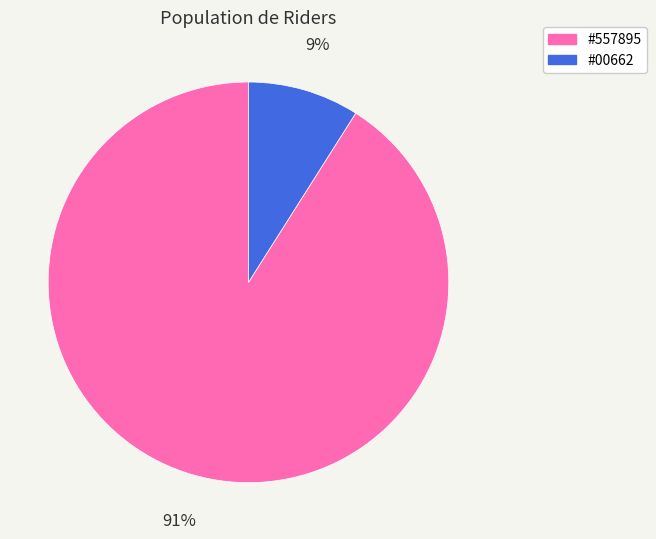

Does #00662 account for over 50% of the chart?

No